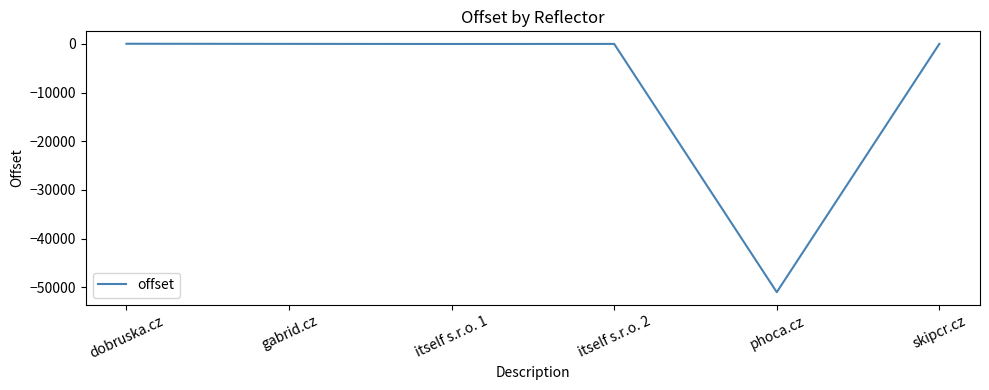

Count the number of data series in this chart.

1